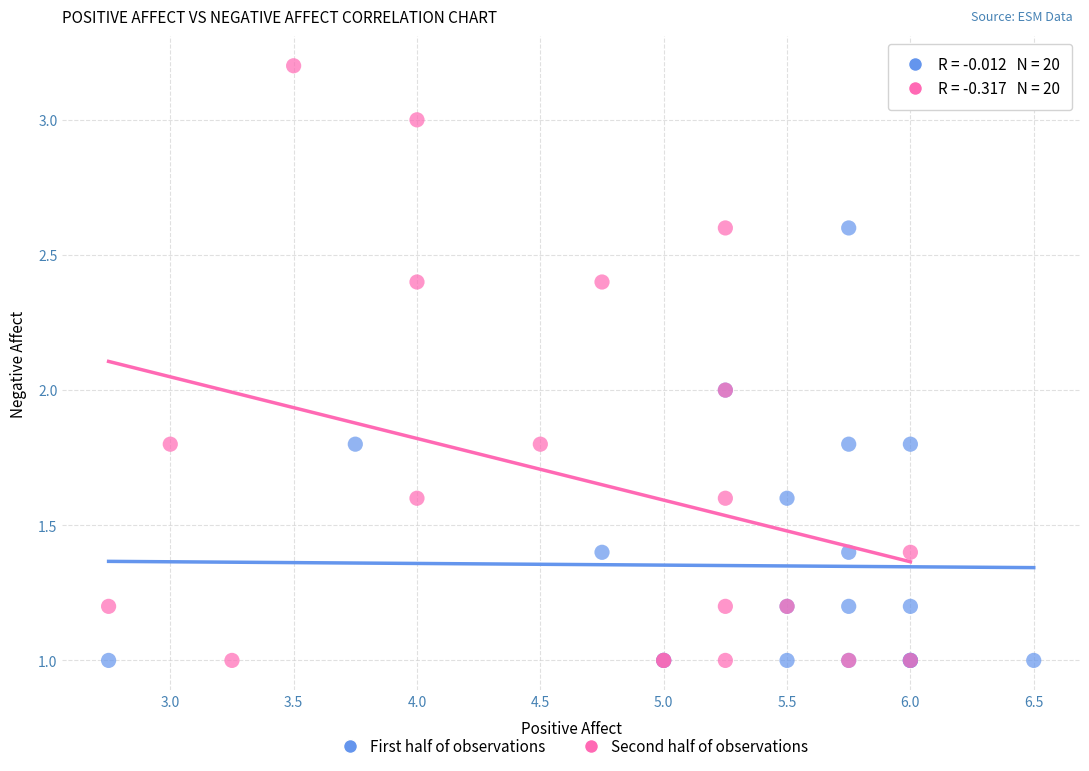

Which series reaches the maximum Y coordinate?

Second half of observations